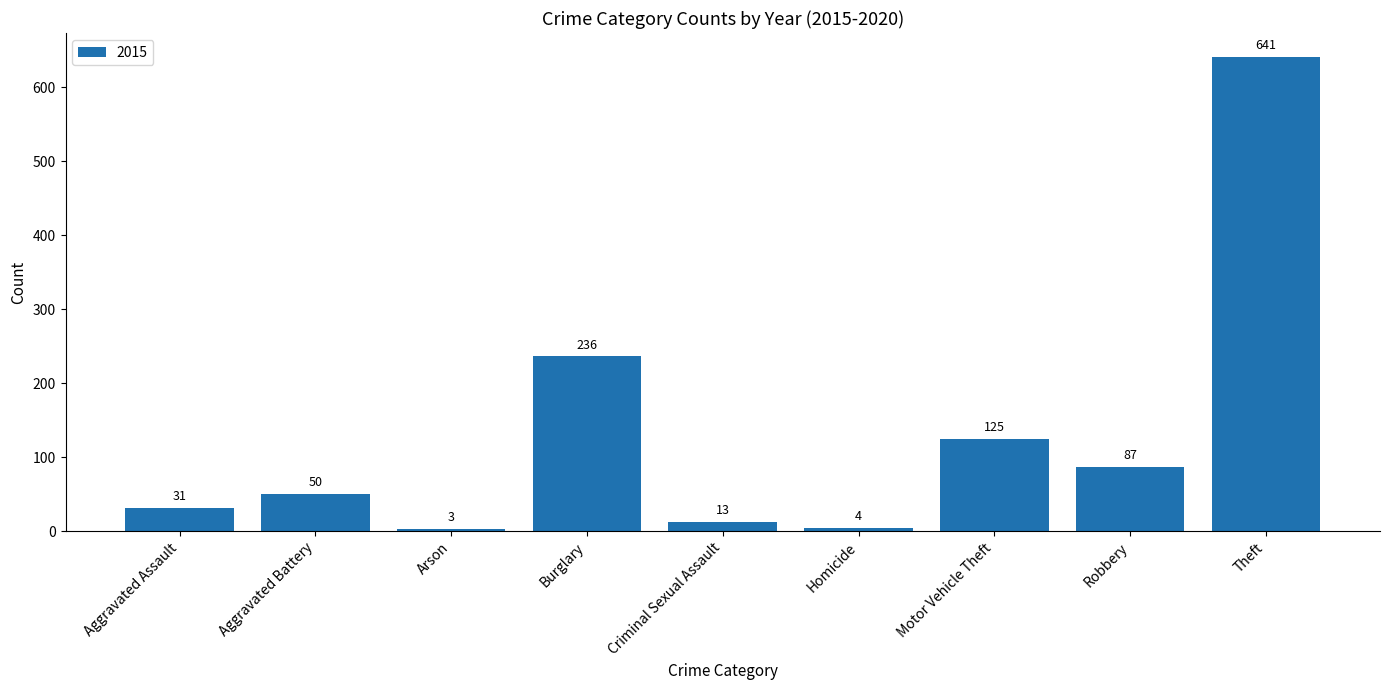

The value at Theft is 641. True or false?

True